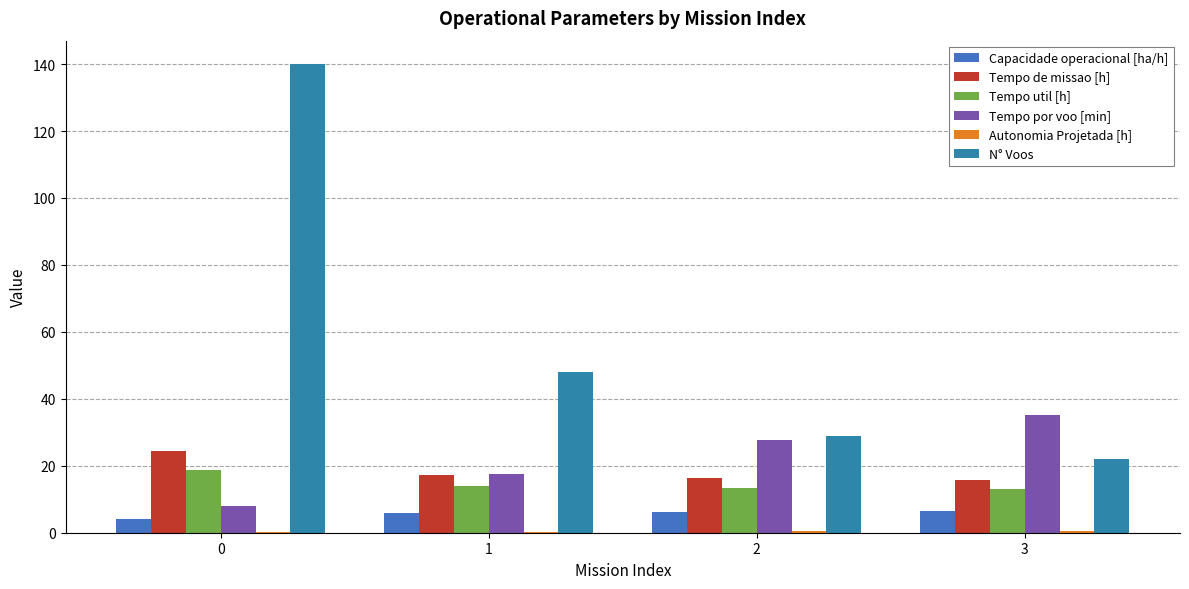

Does the chart contain stacked bars?

No